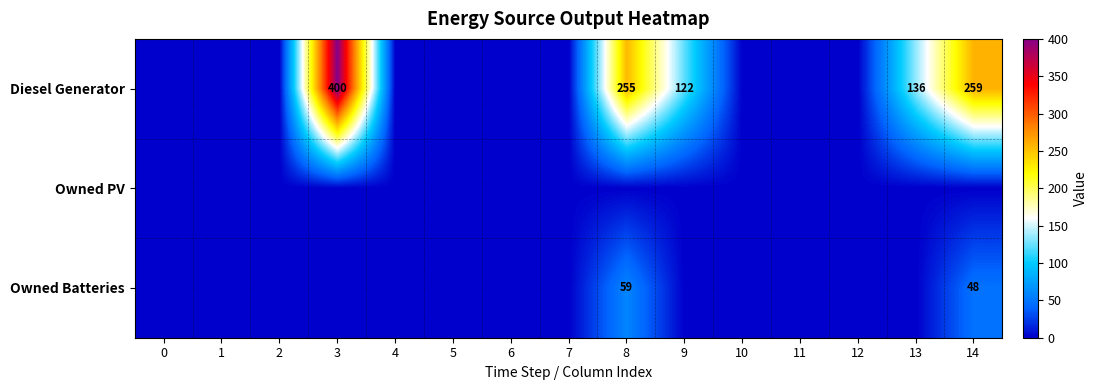

True or false: Diesel Generator has a value of 400 at 3.

True